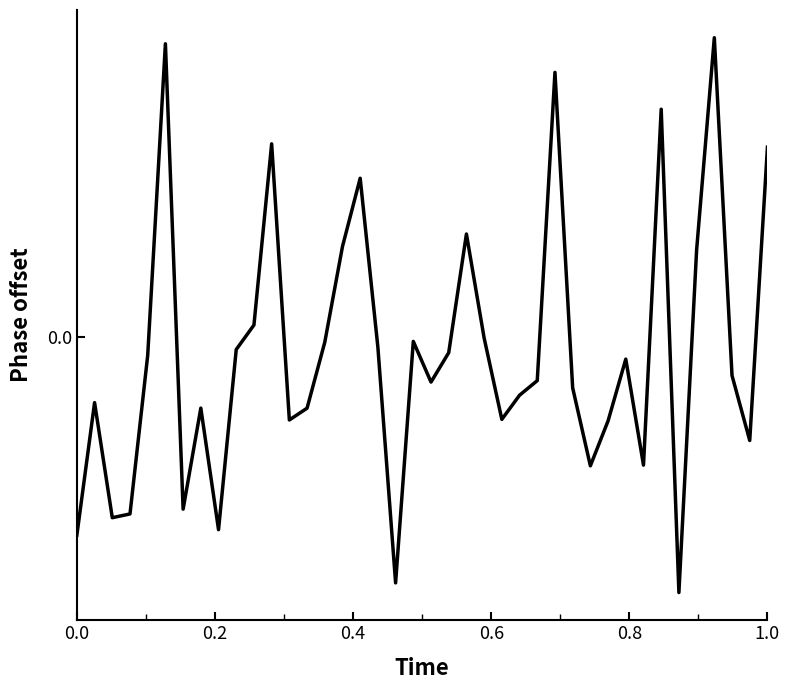

Does the chart display data point markers on the line(s)?

No